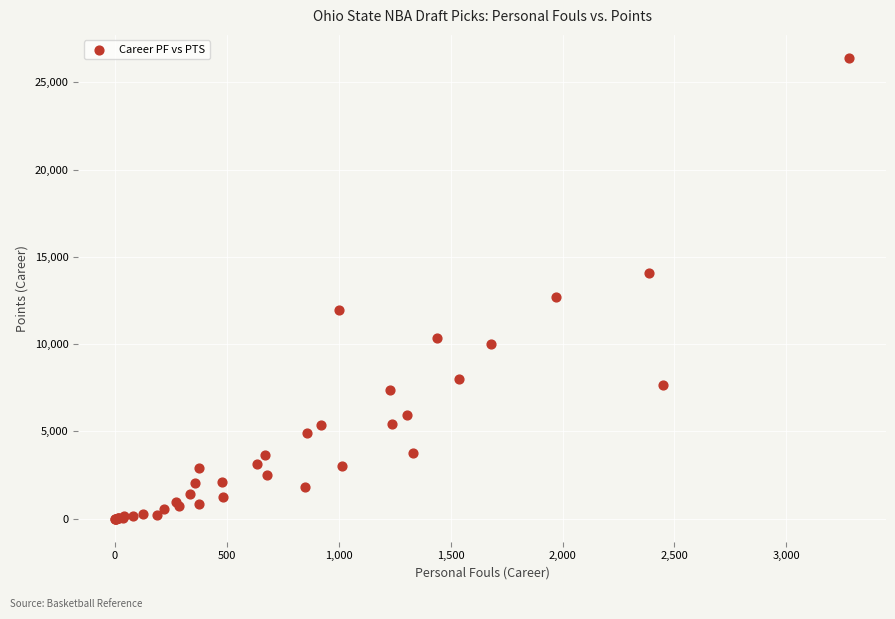

What Y value in the scatter plot is closest to 13197?

12690